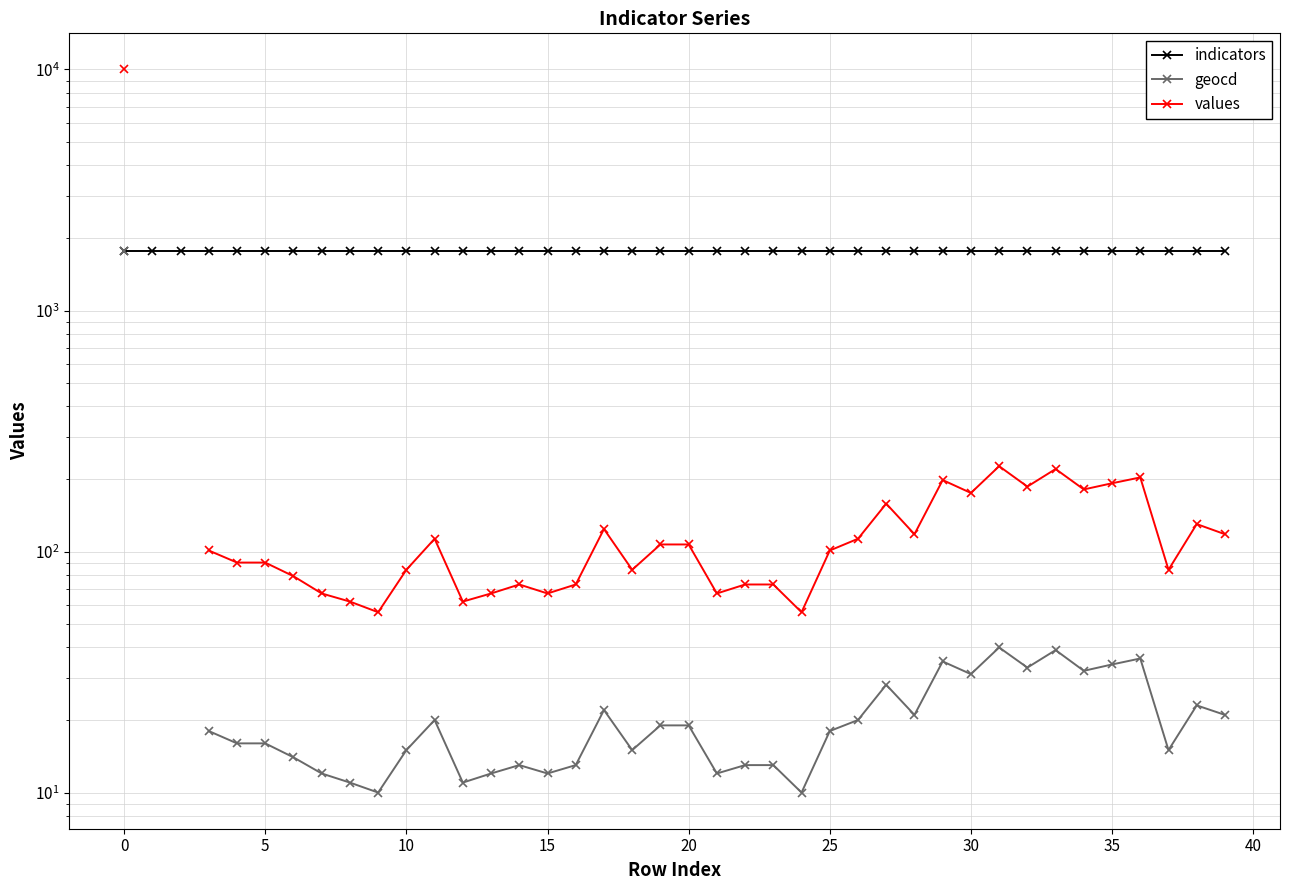

True or false: geocd has a value of 17.1 at 21.

False